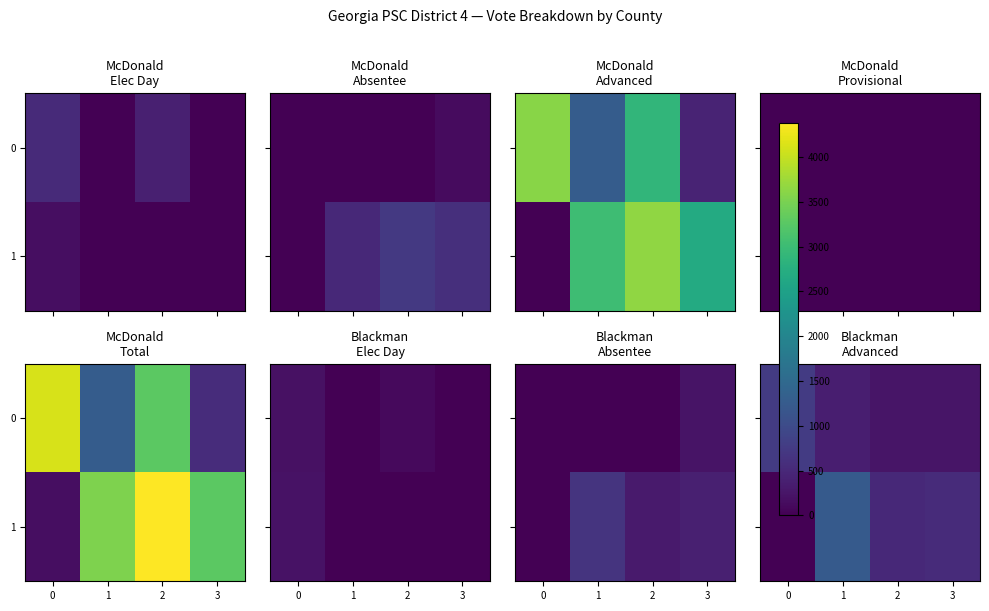

What value does the 0 series have at 0?

767